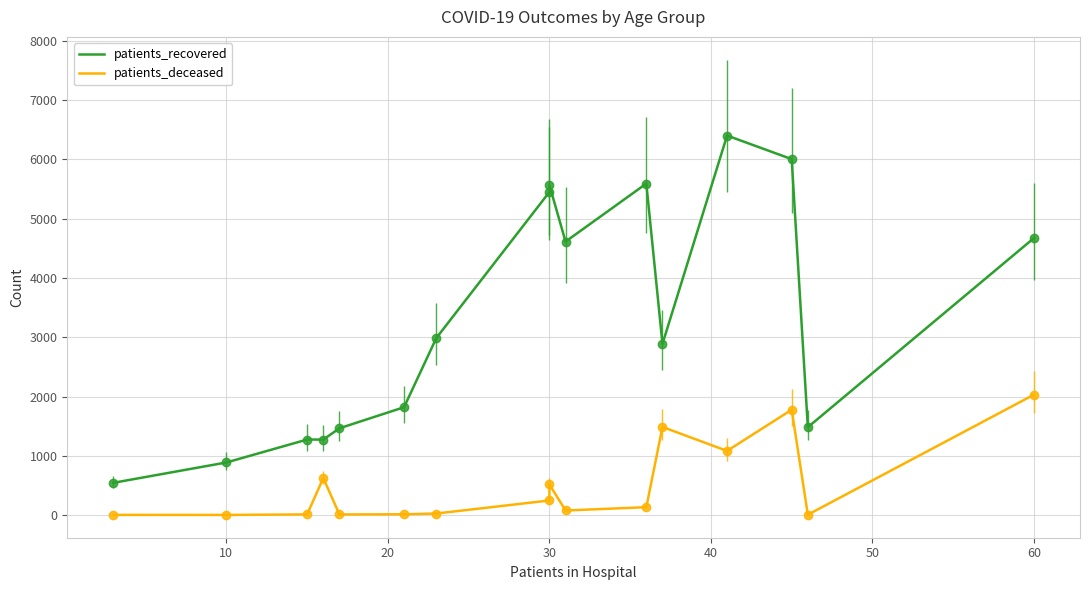

What is the average value of the patients_deceased series?

503